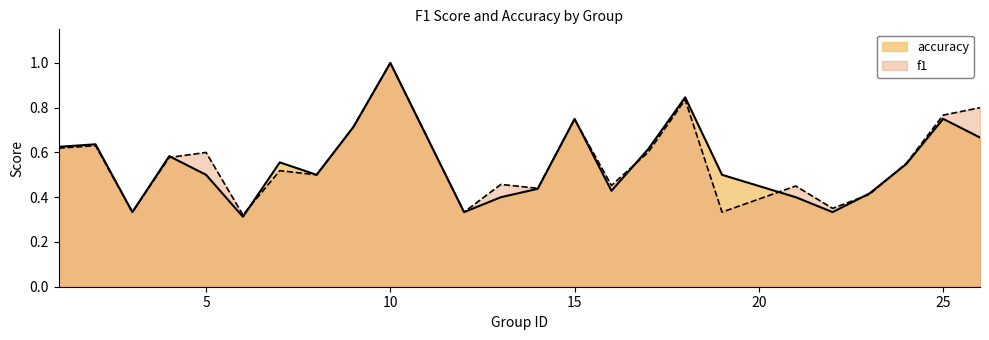

How many intersections are there between f1 and accuracy?

8